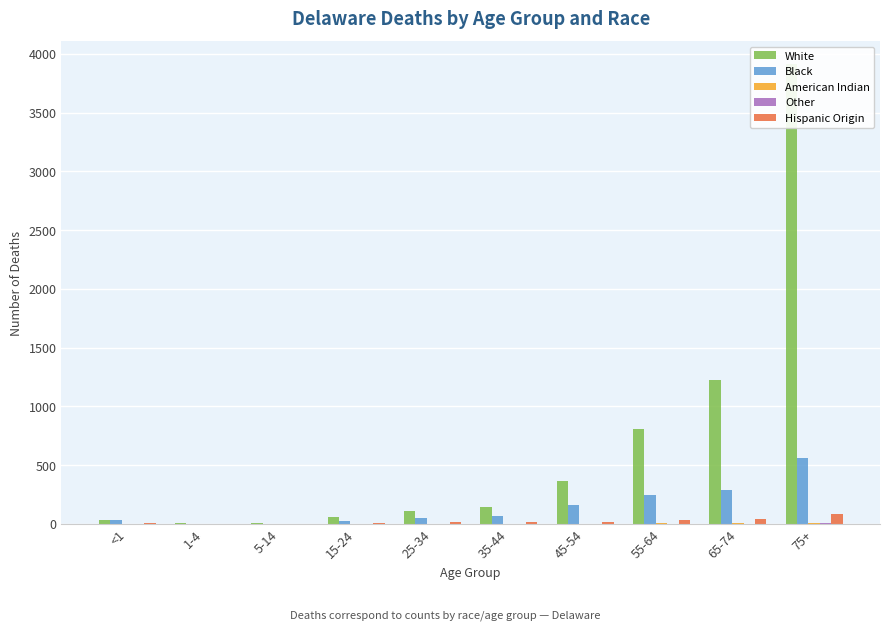

Reading left to right, what are all the values shown in this chart?

White: 38	6	6	56	108	148	368	810	1225	3912
Black: 30	4	3	29	47	64	159	246	292	561
American Indian: 0	0	0	0	1	1	3	5	6	11
Other: 1	2	0	0	3	2	1	4	2	10
Hispanic Origin: 12	3	1	9	13	15	17	36	41	87